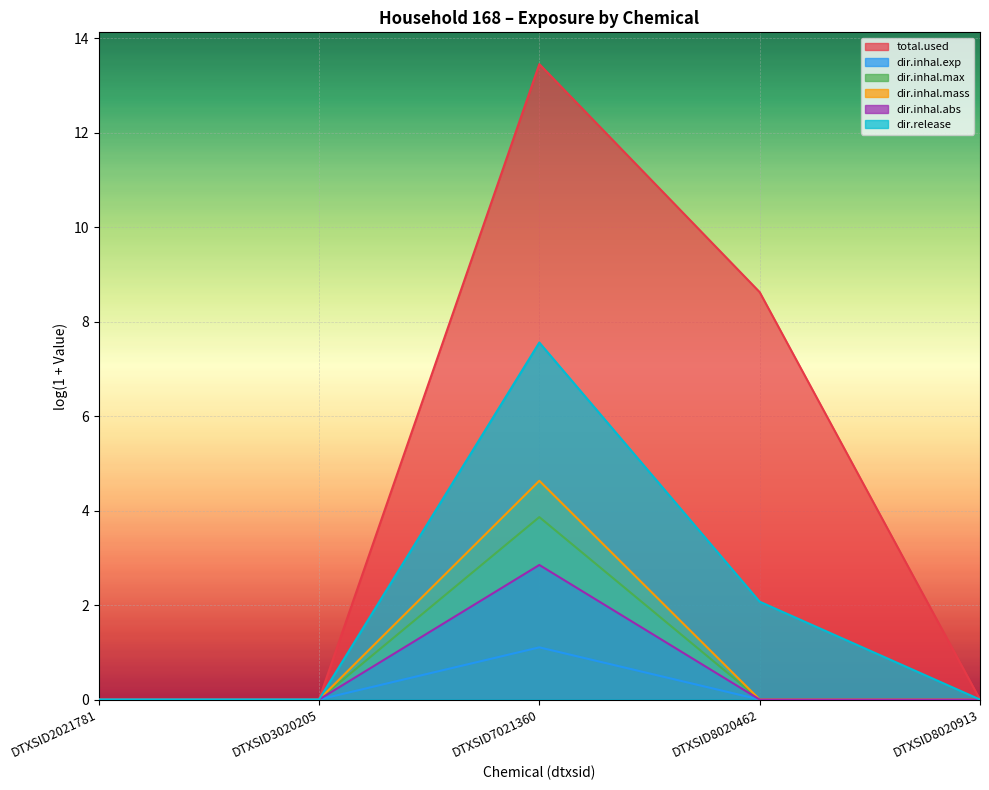

At which label is dir.inhal.mass closest to 2?

DTXSID8020462